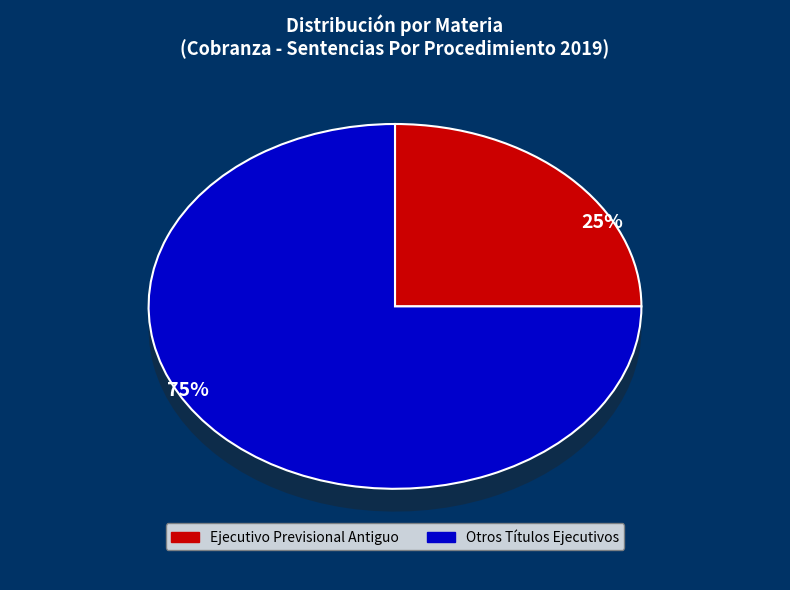

Count the number of slices in the pie.

2